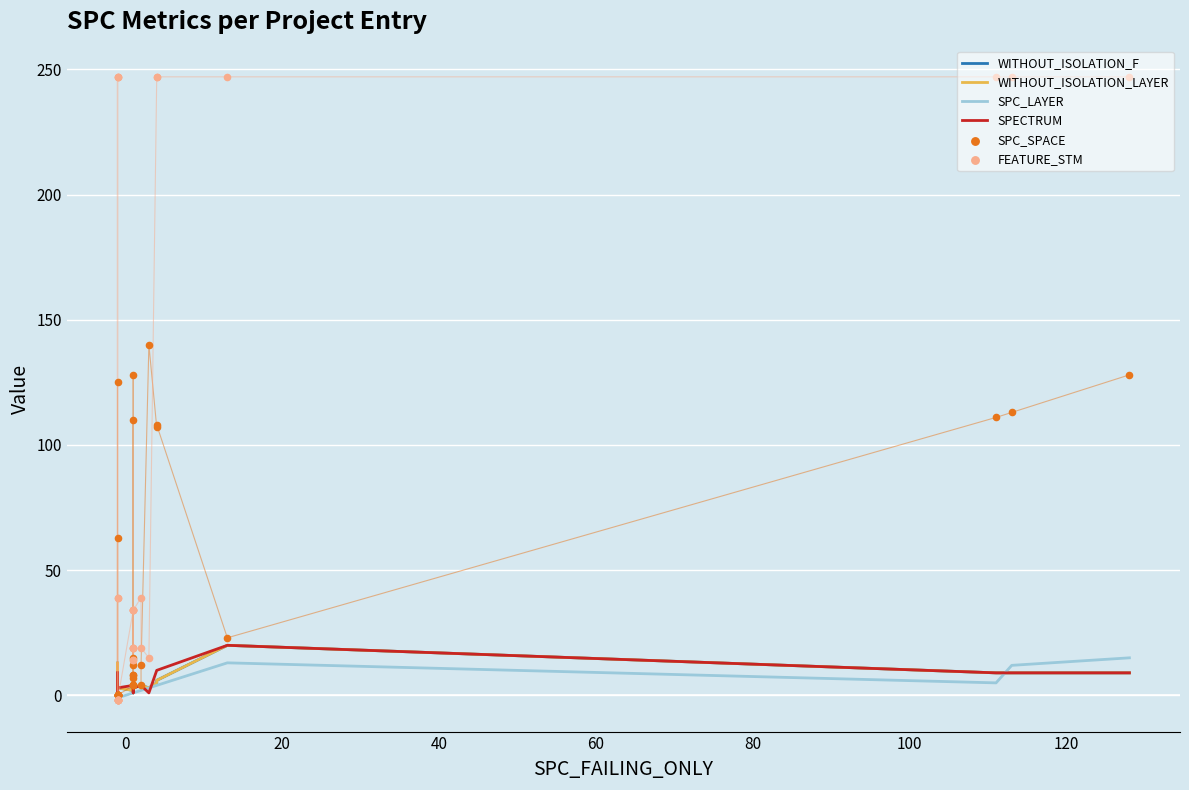

Which series has the largest total across all categories?

FEATURE_STM